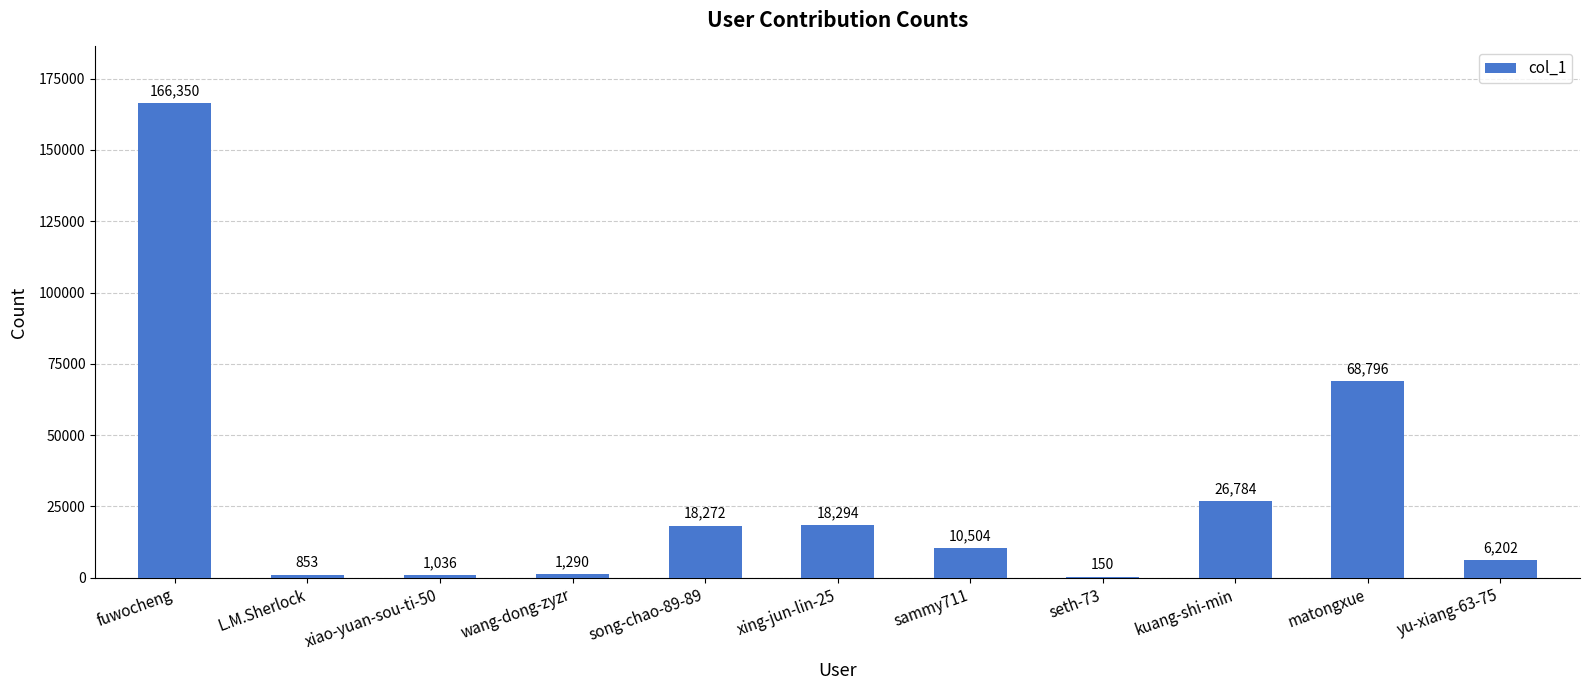

The chart shows a value of 1036 at xiao-yuan-sou-ti-50. True or false?

True